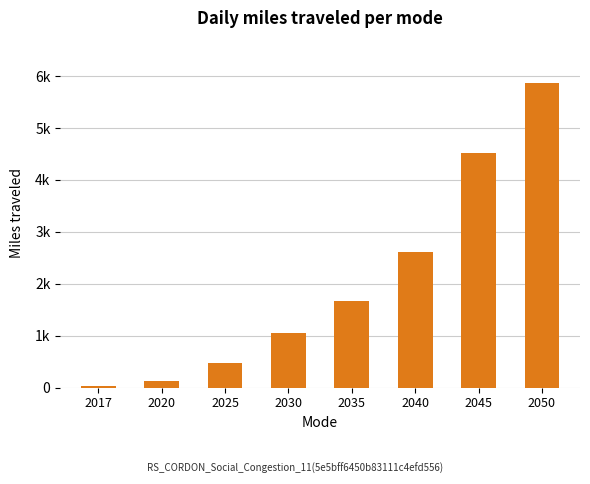

Rank the categories by value from lowest to highest.

2017, 2020, 2025, 2030, 2035, 2040, 2045, 2050